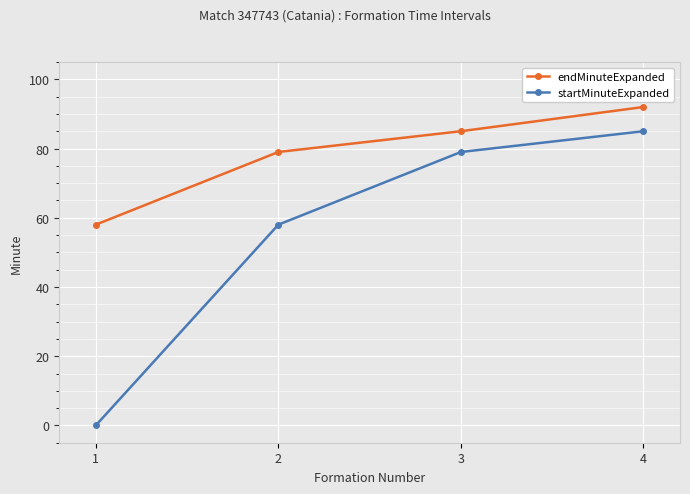

Reading left to right, extract all data points from this chart.

endMinuteExpanded: 1=58	2=79	3=85	4=92
startMinuteExpanded: 1=0	2=58	3=79	4=85